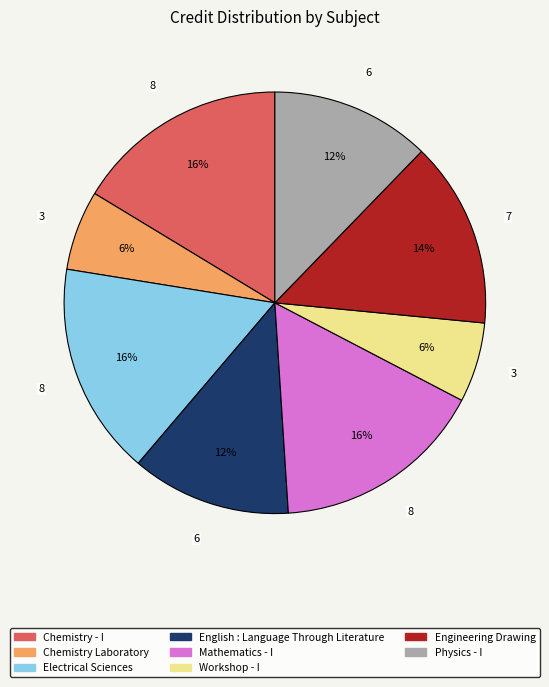

Does Mathematics - I account for over 50% of the chart?

No